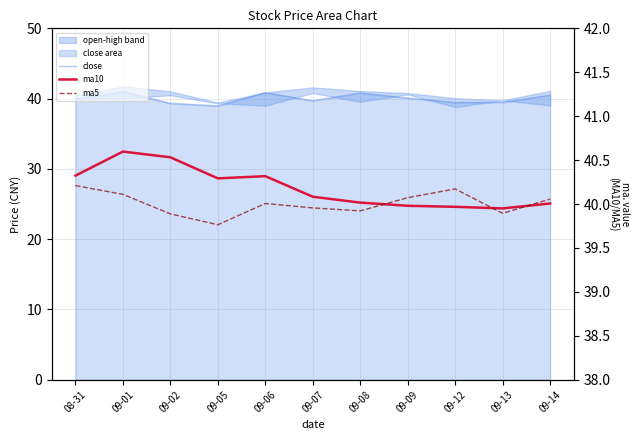

At how many categories does at least one series exceed 39?

11